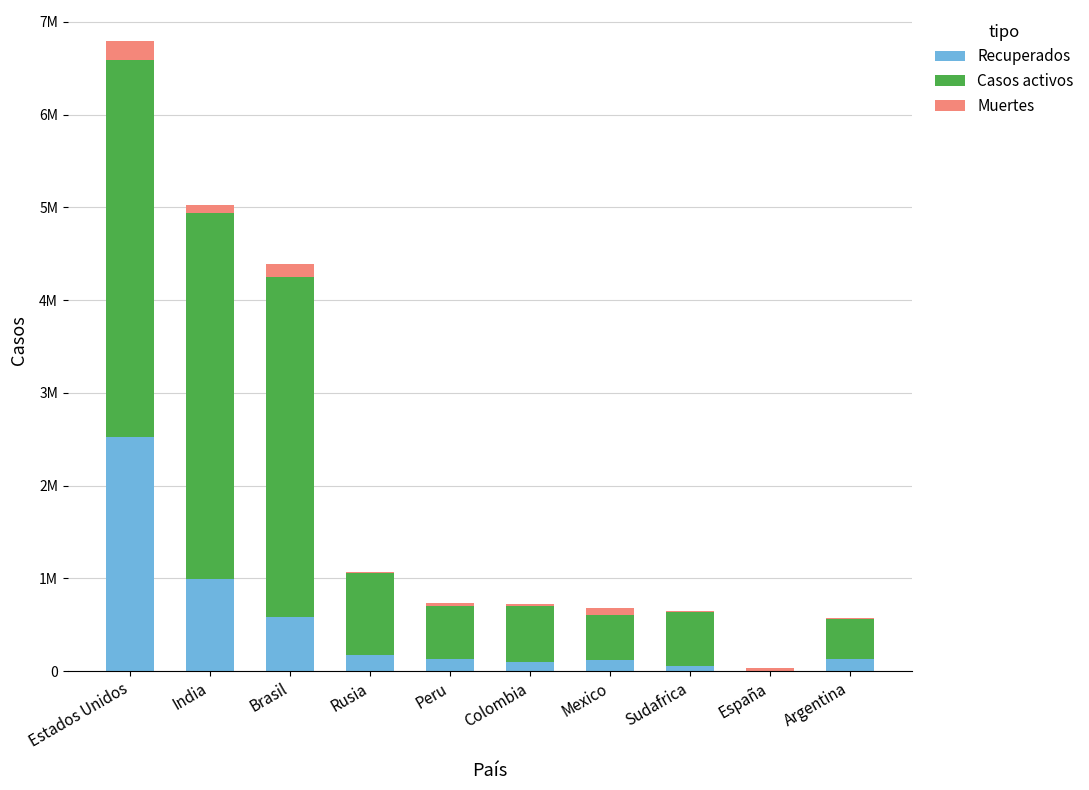

Which has a higher value, Peru or España?

Peru